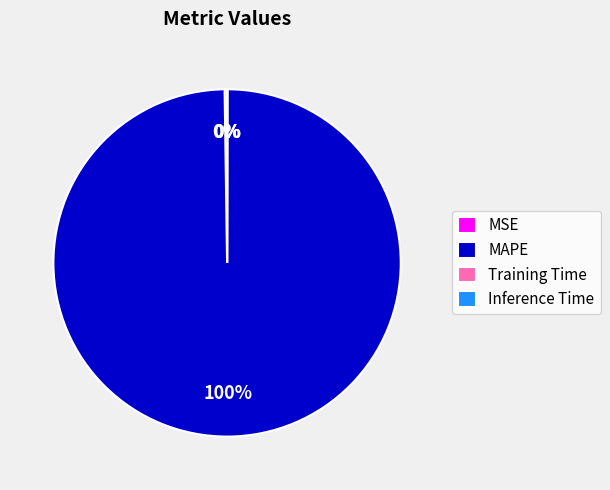

To the nearest percent, what is the difference between the largest and smallest slice percentages?

100%